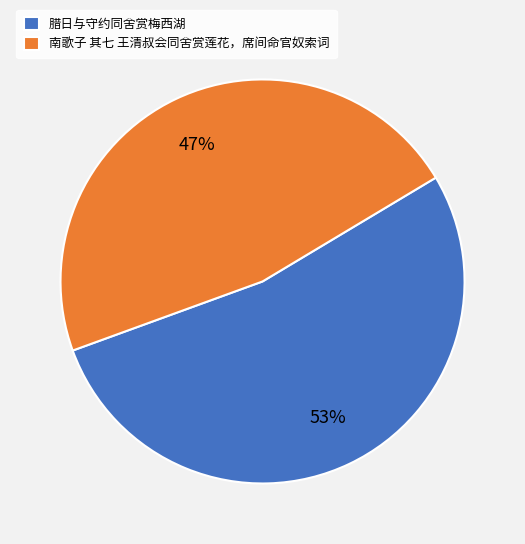

The 腊日与守约同舍赏梅西湖 slice represents 65% of the pie. True or false?

False